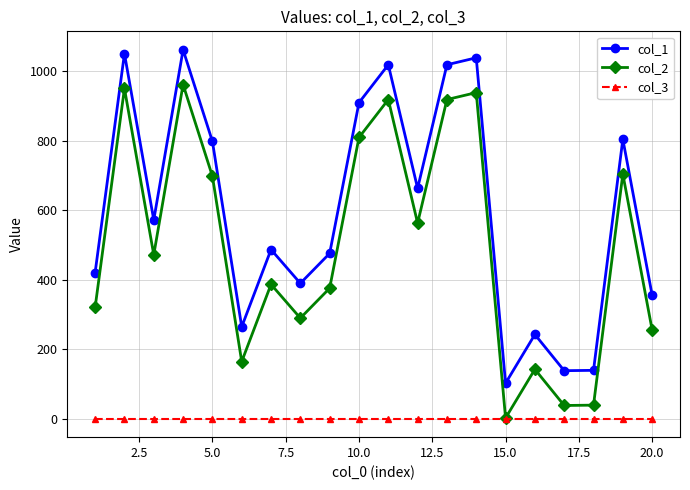

True or false: col_2 has more than 2 points higher than both neighbors.

True